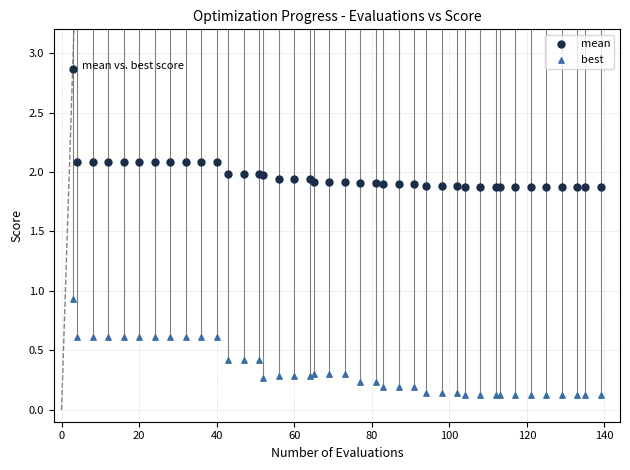

What is the X range (max minus min) for the scatter plot?

136.0